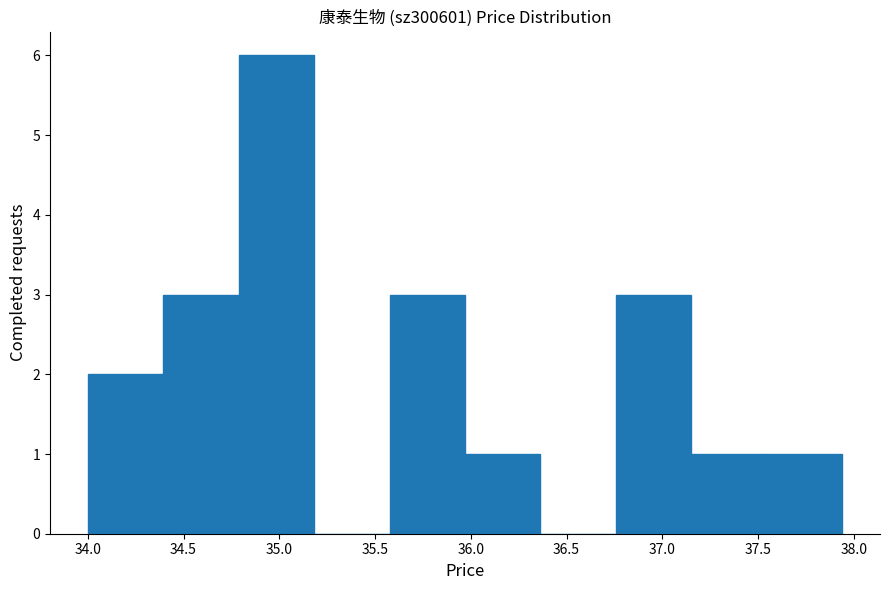

Reading left to right, transcribe this chart: for each bar, give the range it covers on the x-axis and its height. Neither the bar edges nor the heights are printed on the chart, so give them approximately, as read against the axes.

34.00 to 34.40: 2
34.40 to 34.80: 3
34.80 to 35.20: 6
35.20 to 35.60: 0
35.60 to 35.95: 3
35.95 to 36.35: 1
36.35 to 36.75: 0
36.75 to 37.15: 3
37.15 to 37.55: 1
37.55 to 37.95: 1